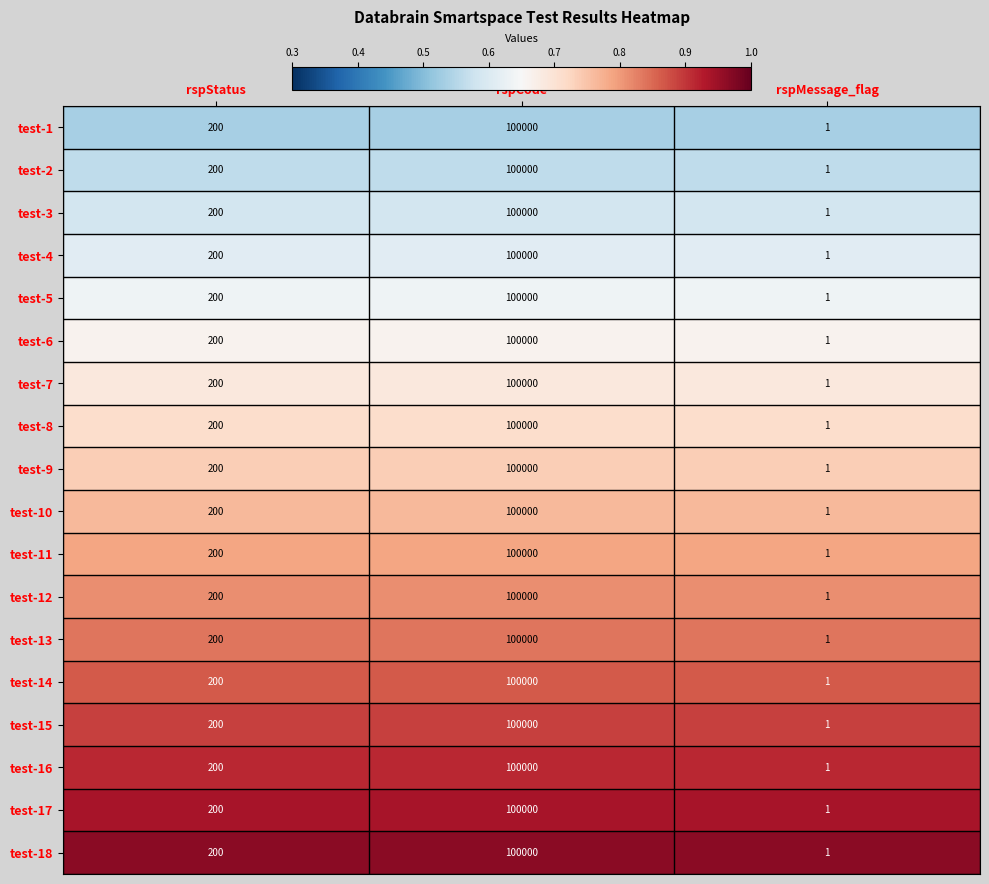

At which label is test-17 closest to 50000?

rspStatus